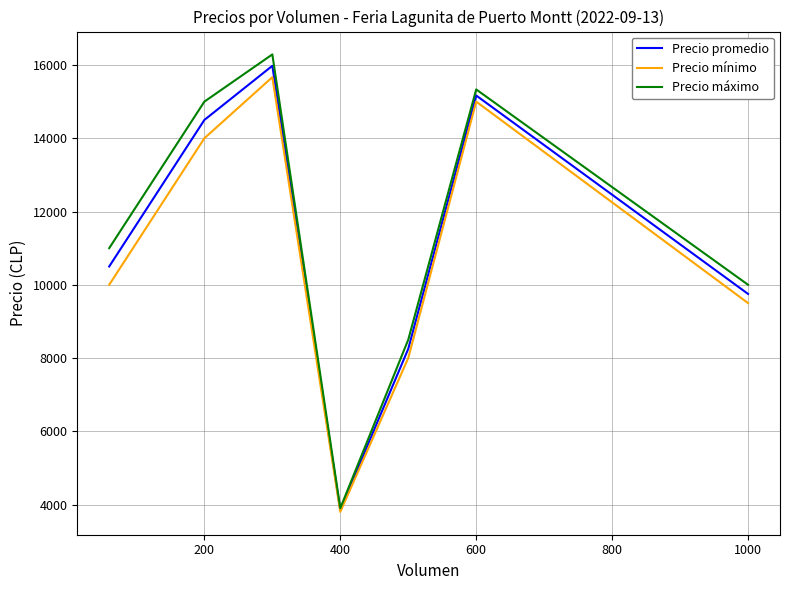

In Precio promedio, how many points are higher than both neighbors (excluding endpoints)?

2